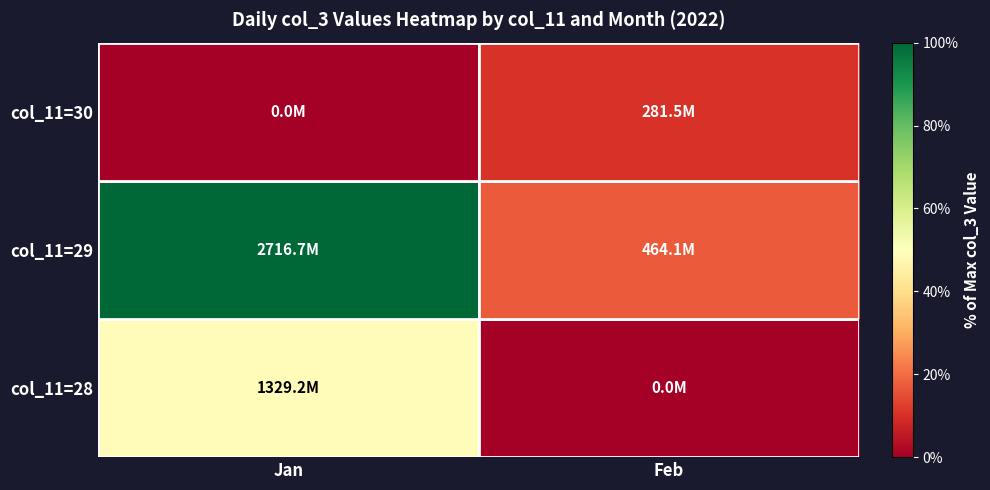

Reading left to right, transcribe all the data shown in this chart.

col_11=28: Jan=0.5	Feb=0.0
col_11=29: Jan=1.0	Feb=0.2
col_11=30: Jan=0.0	Feb=0.1